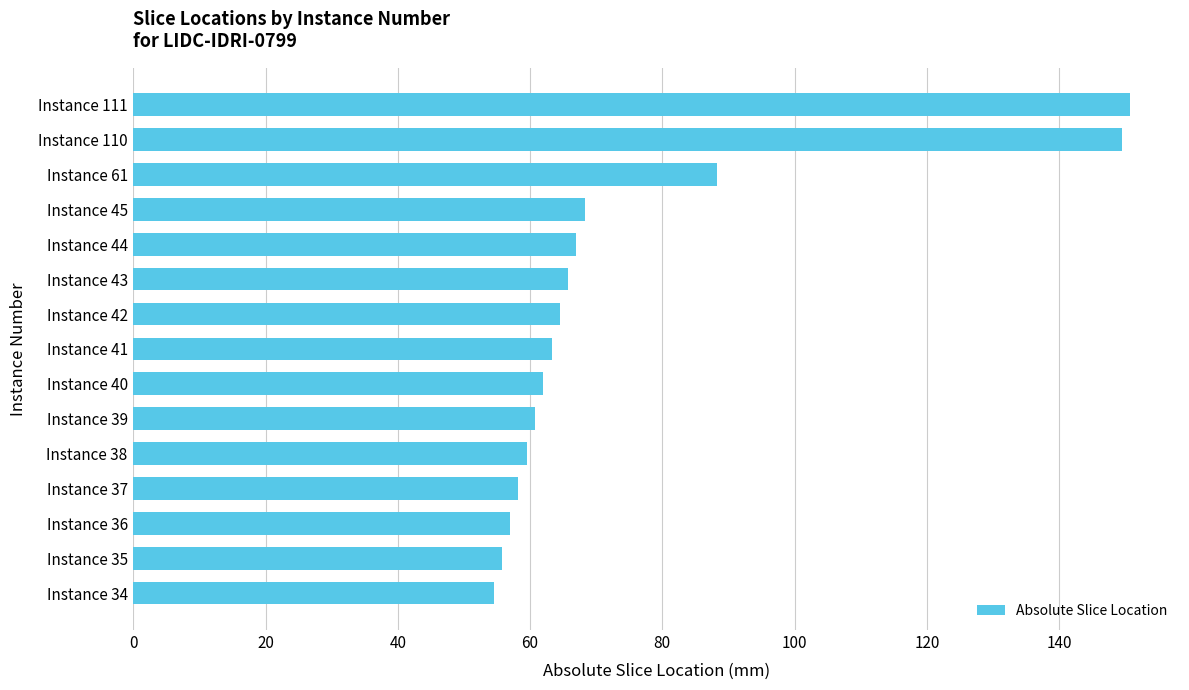

What is the difference between the maximum and second lowest values?

95.0